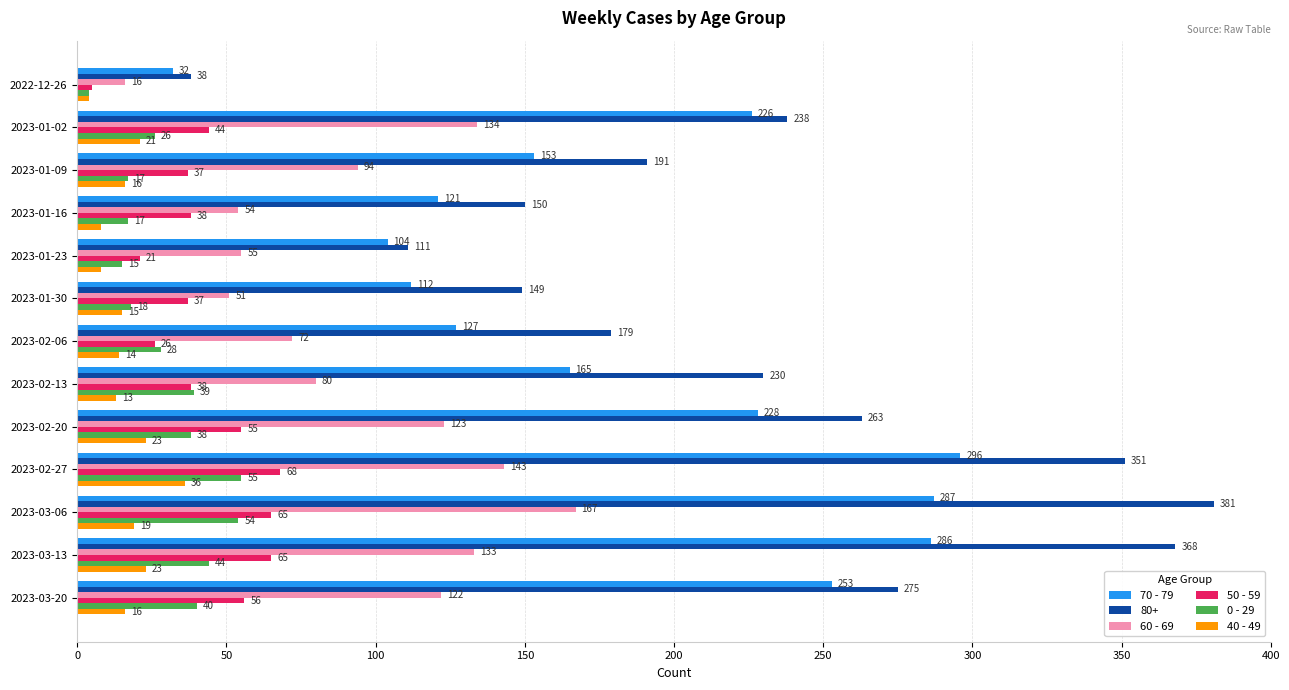

What are all the series names shown in the legend?

70 - 79, 80+, 60 - 69, 50 - 59, 0 - 29, 40 - 49